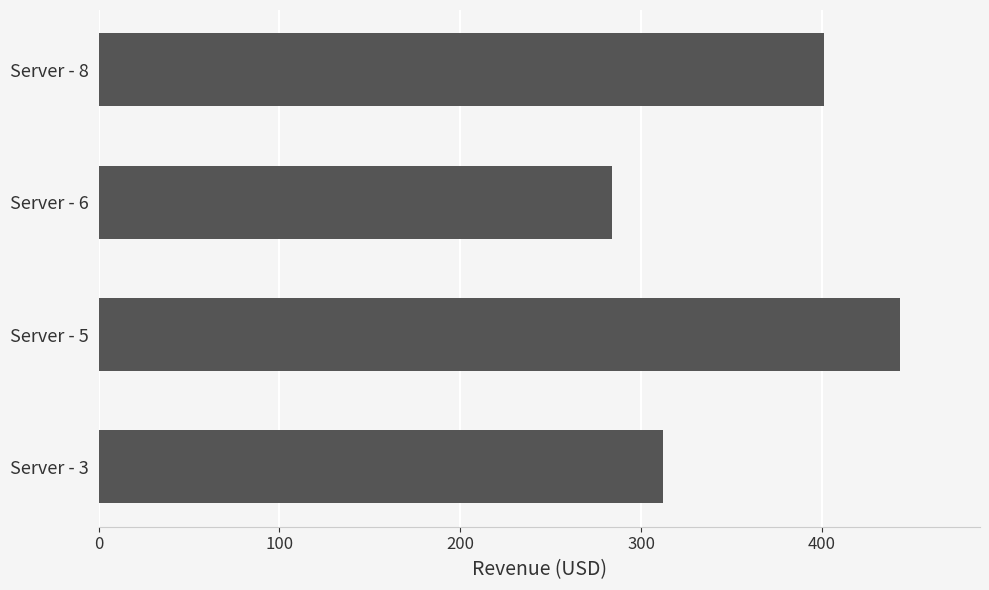

Which label corresponds to the largest value in the chart?

Server - 5